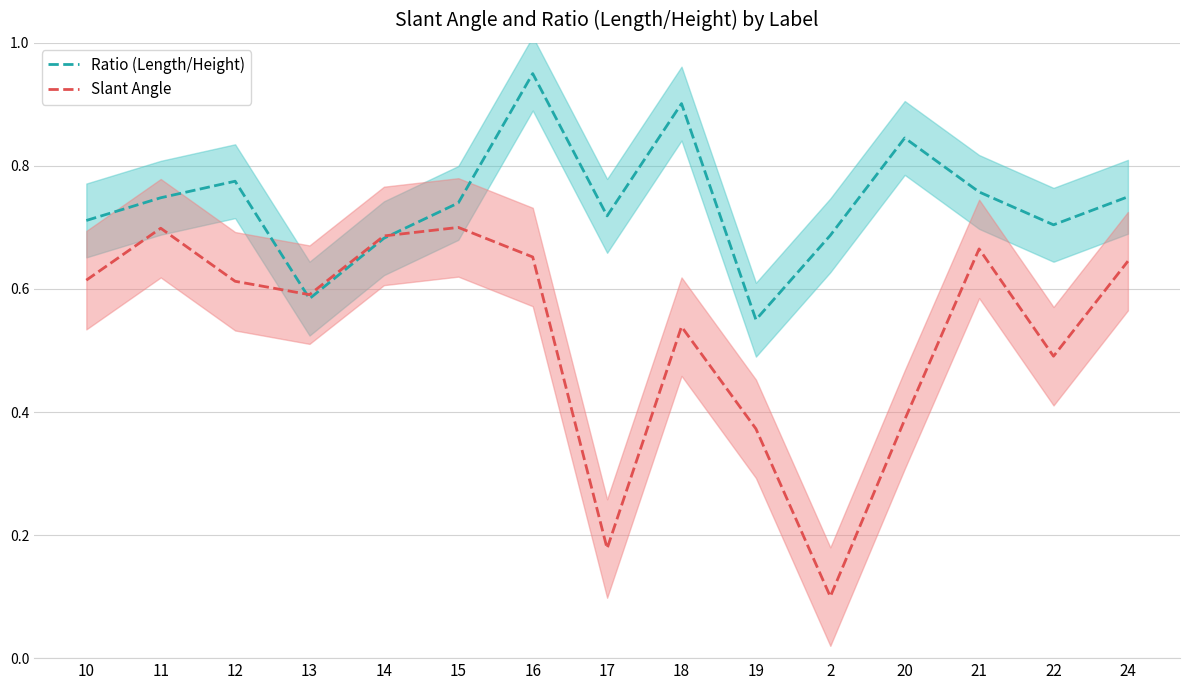

Which series changed the most between 12 and 18?

Ratio (Length/Height)